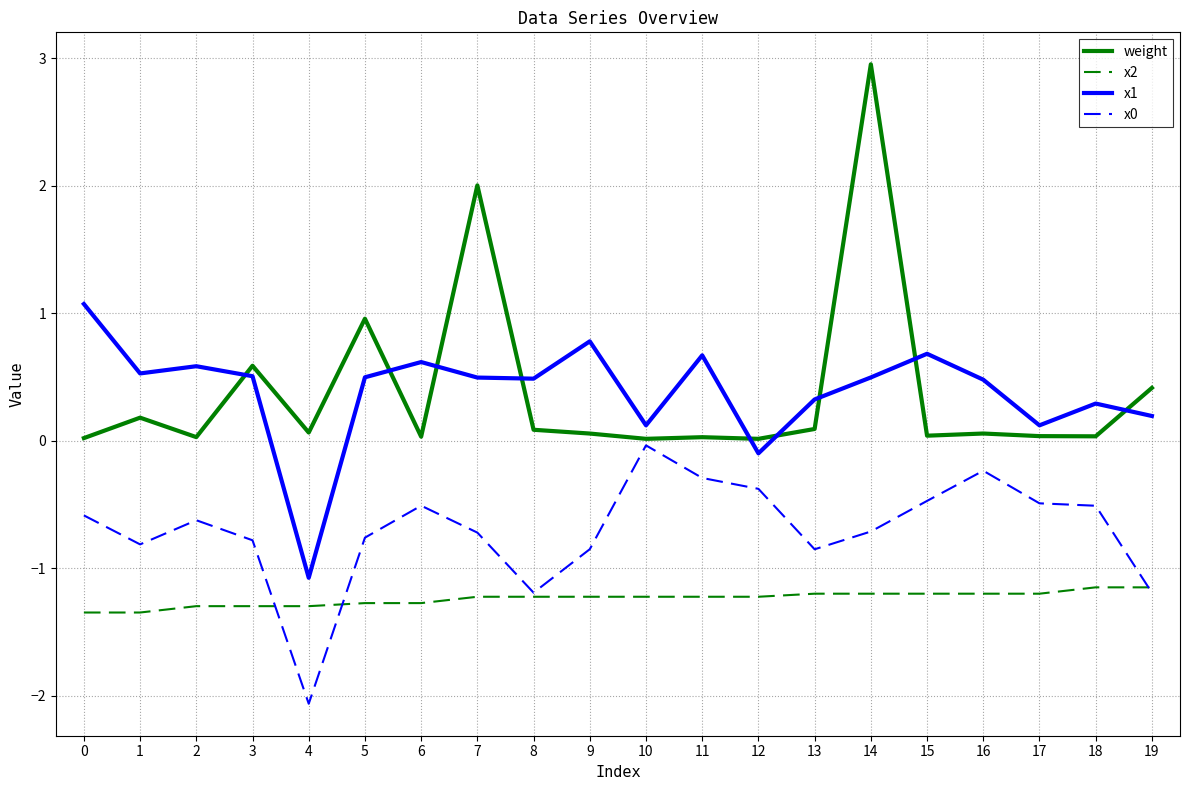

True or false: weight and x2 cross at least once.

False